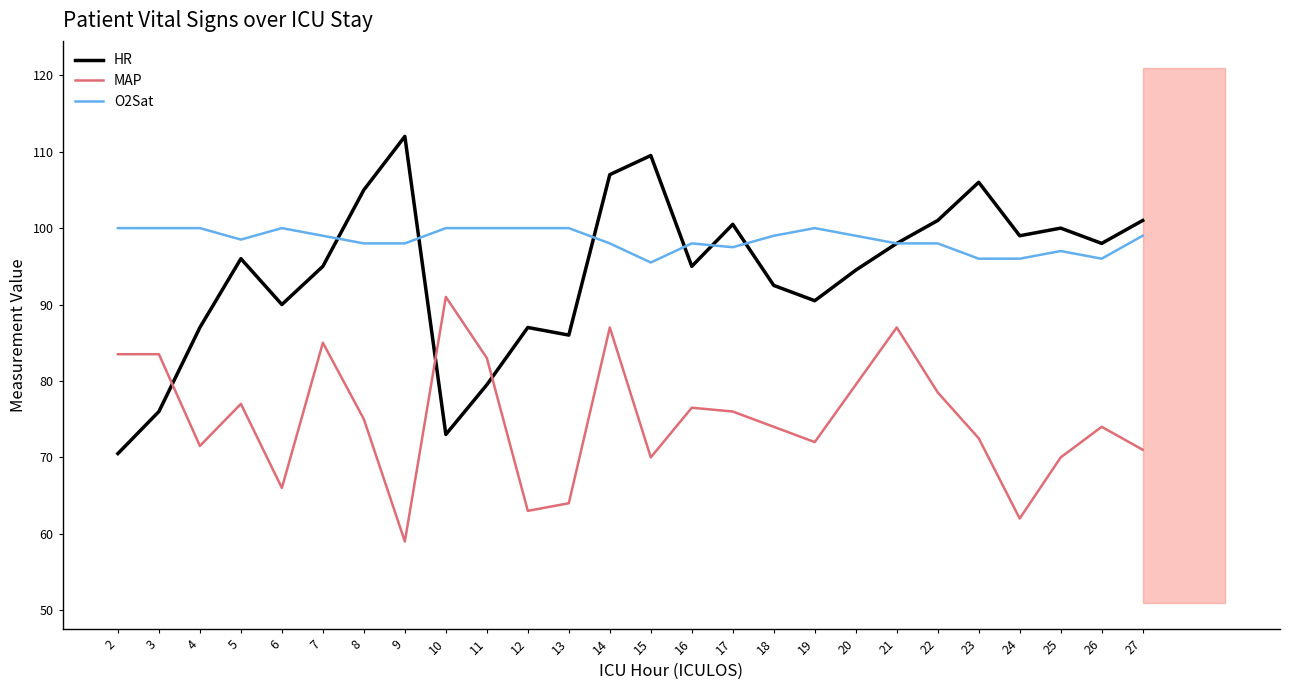

What is the minimum value for MAP?

59.0